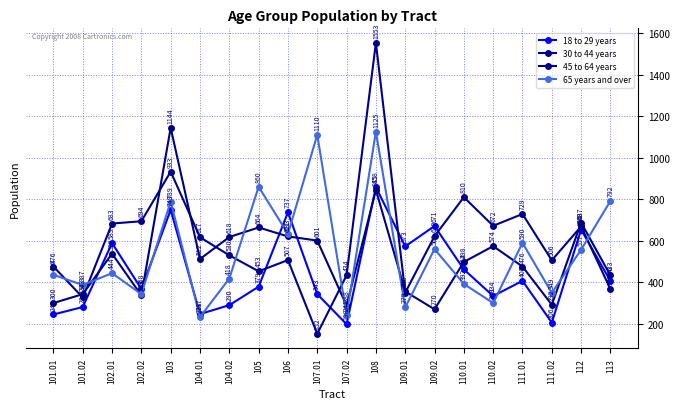

What is the label of the 9th point from the right?

108